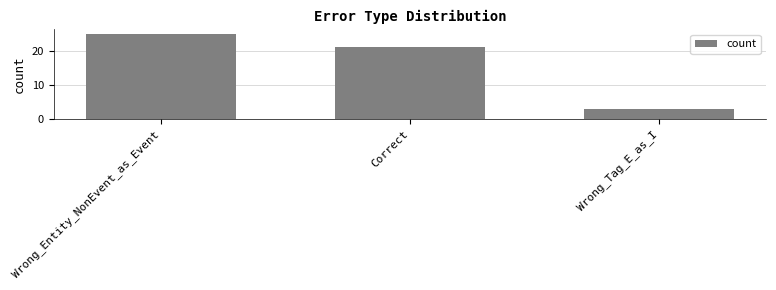

What is the average value?

16